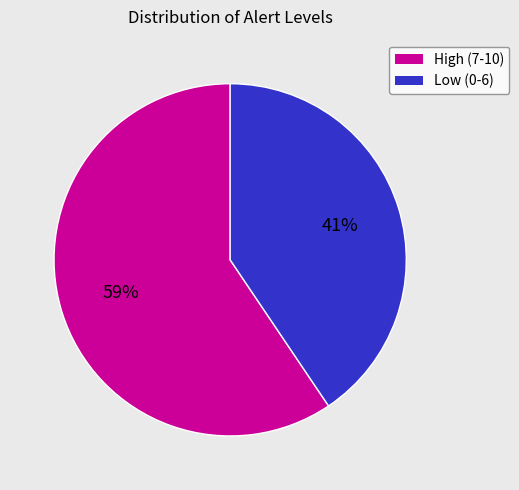

To the nearest percent, what is the average slice percentage?

50%